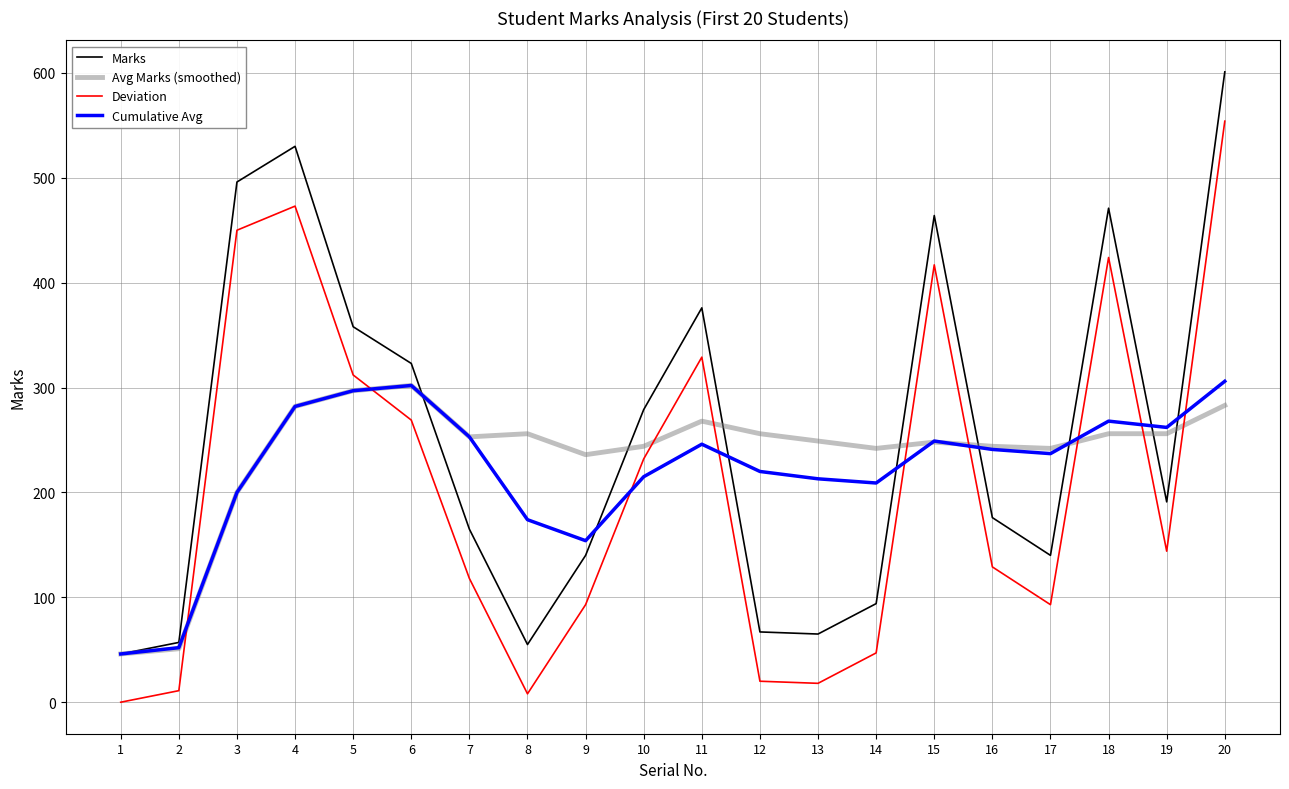

In Marks, how many points are lower than both neighbors (excluding endpoints)?

4